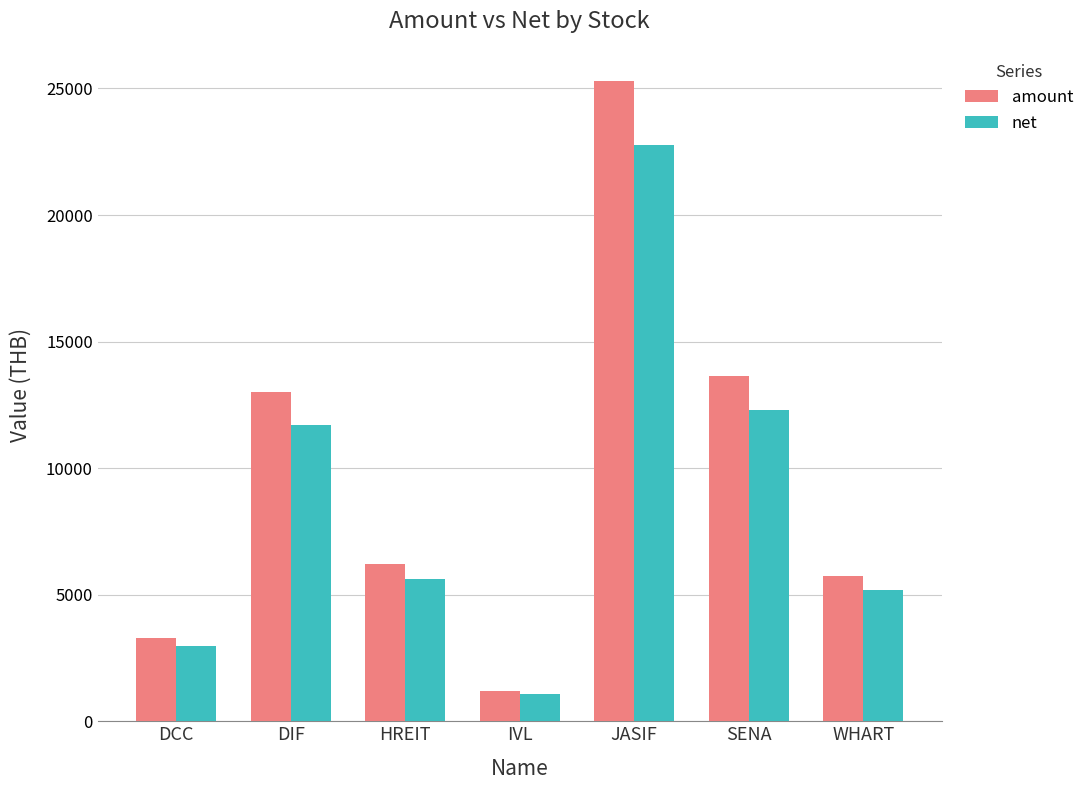

Which series changed the most between DIF and HREIT?

amount